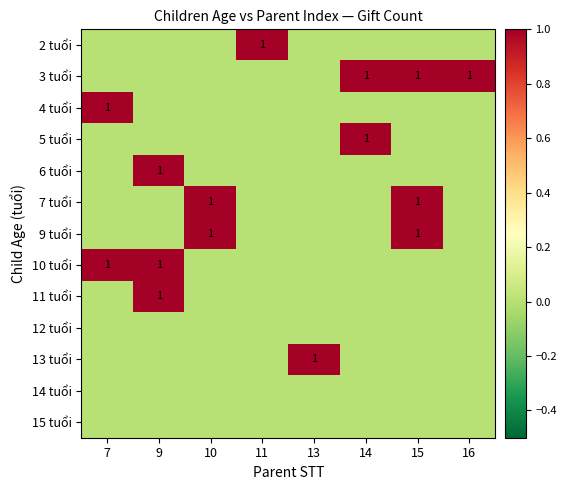

The 4 tuổi series shows 1 at 7. True or false?

True